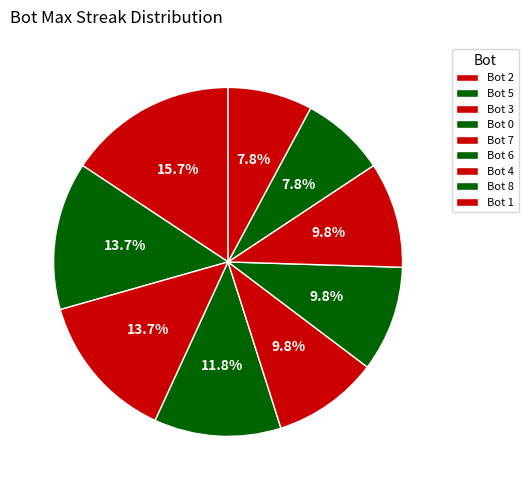

What is the total percentage of Bot 5 and Bot 2?

29.4%